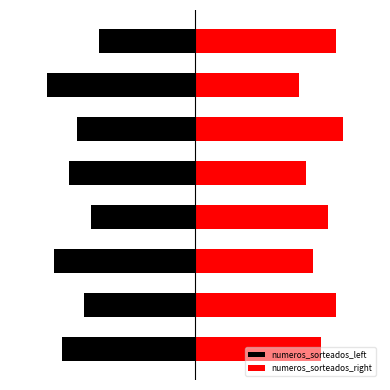

What is the average value of the numeros_sorteados_right series?

17